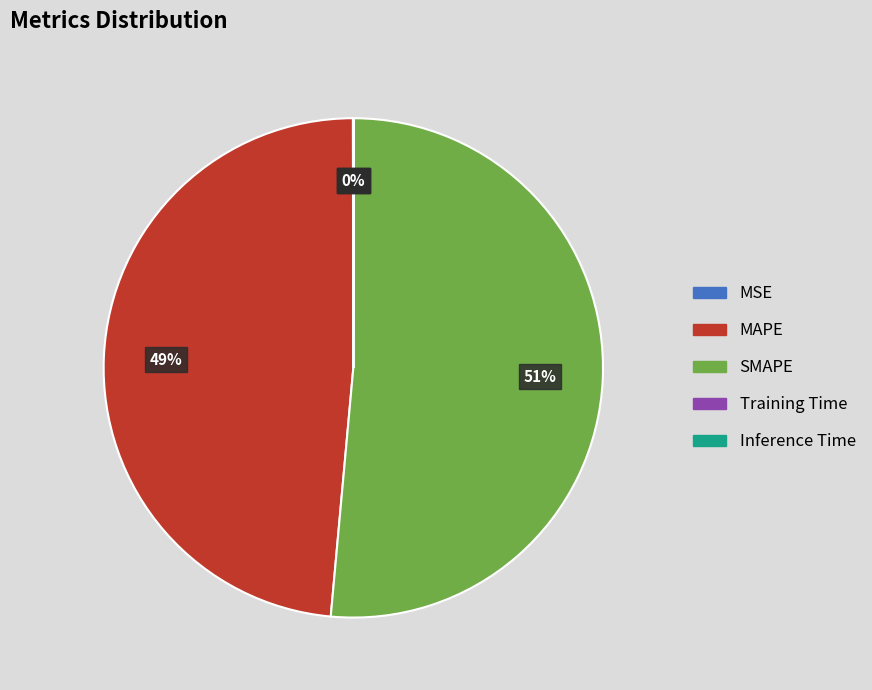

To the nearest percent, what is the combined percentage of MAPE and SMAPE?

100%